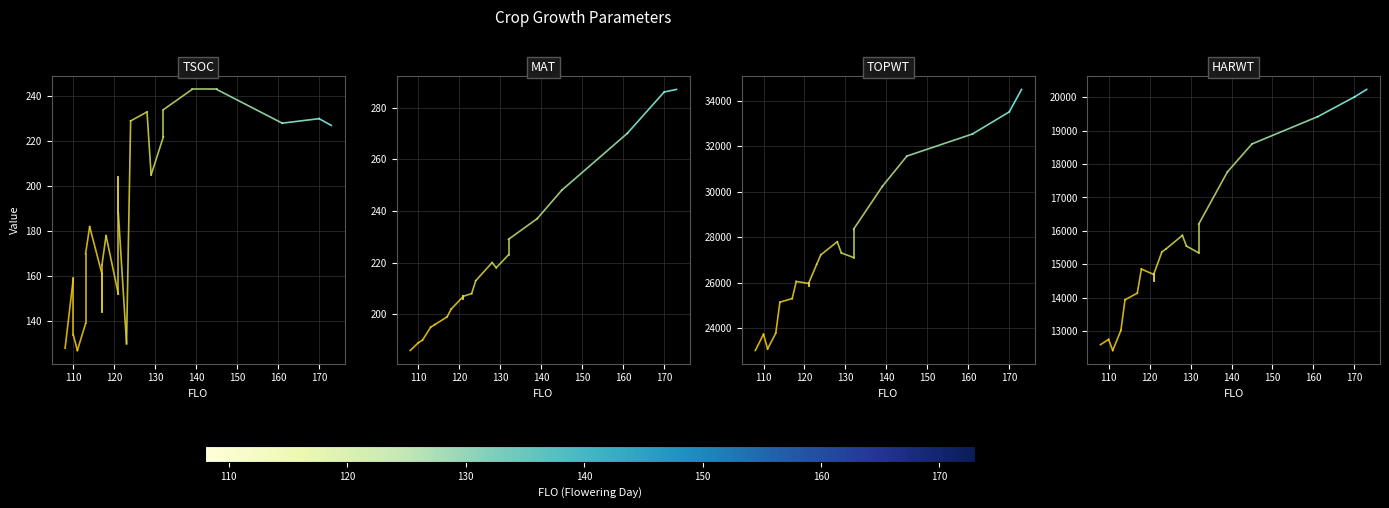

Which series contains the highest Y value?

TOPWT